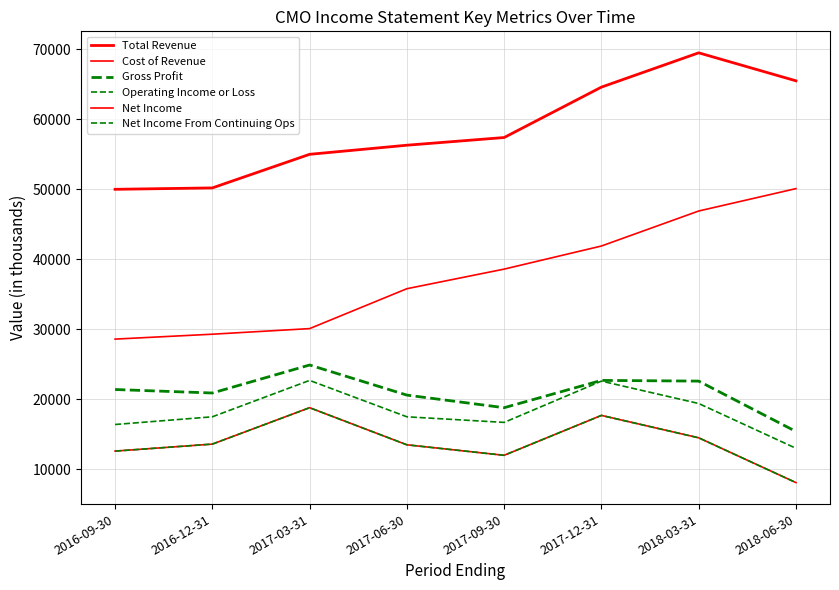

Does the chart have visible grid lines?

Yes